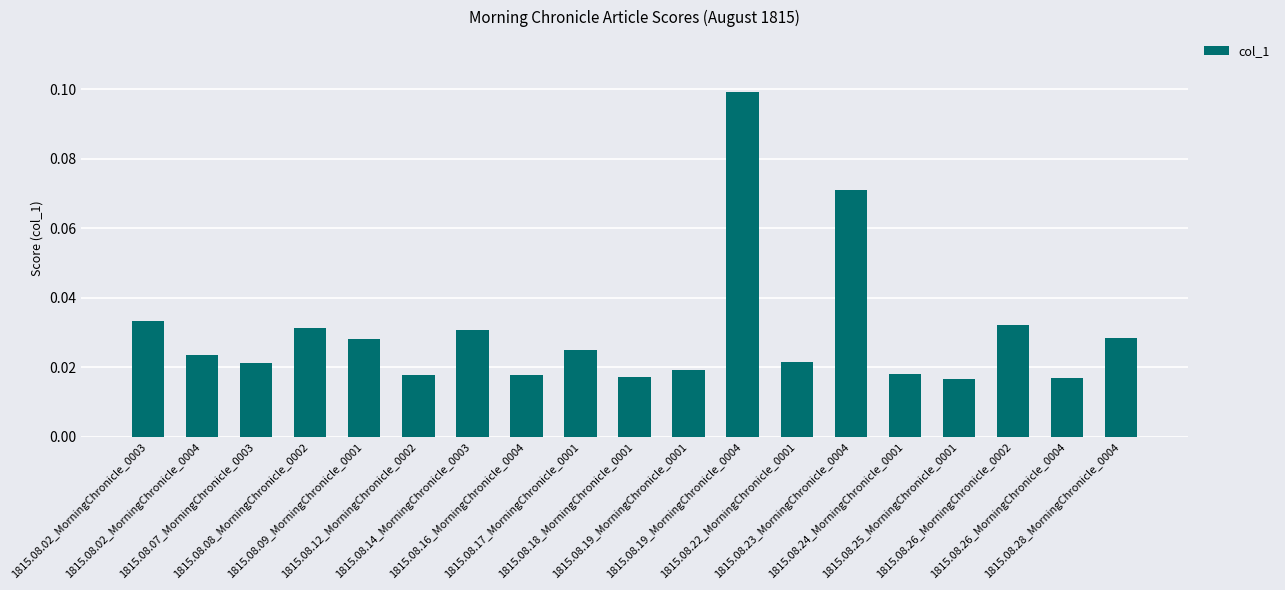

Which has a higher value, 1815.08.24_MorningChronicle_0001 or 1815.08.17_MorningChronicle_0001?

1815.08.17_MorningChronicle_0001